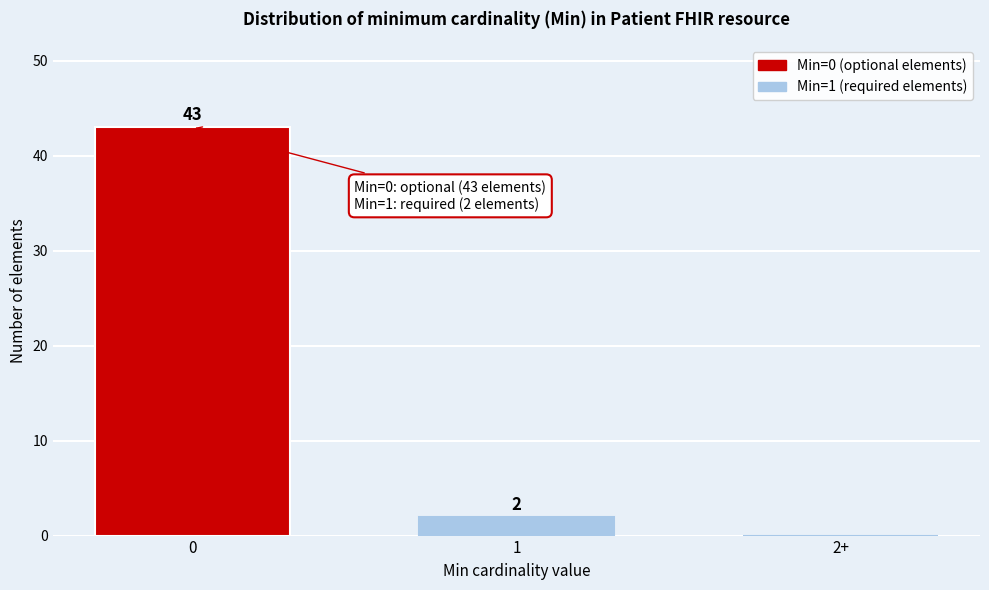

Reading right to left, transcribe all the data shown in this chart.

2+=0	1=2	0=43